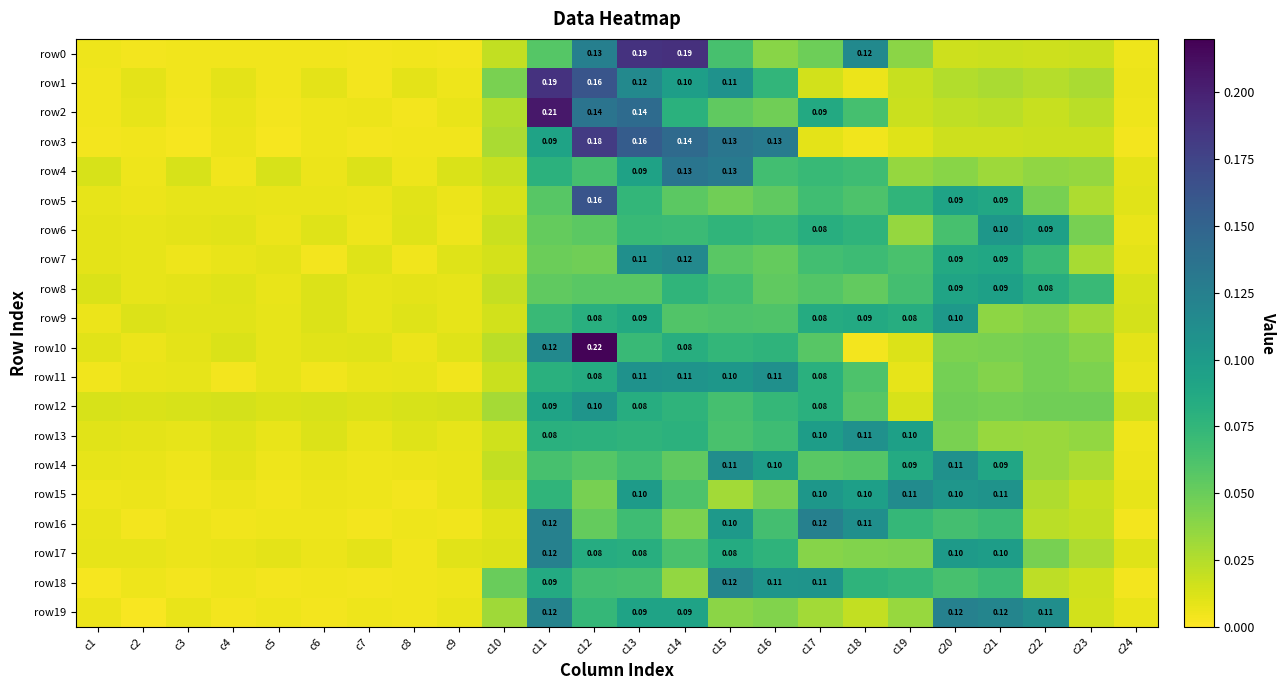

The value of row7 at c3 is 0.0. True or false?

True